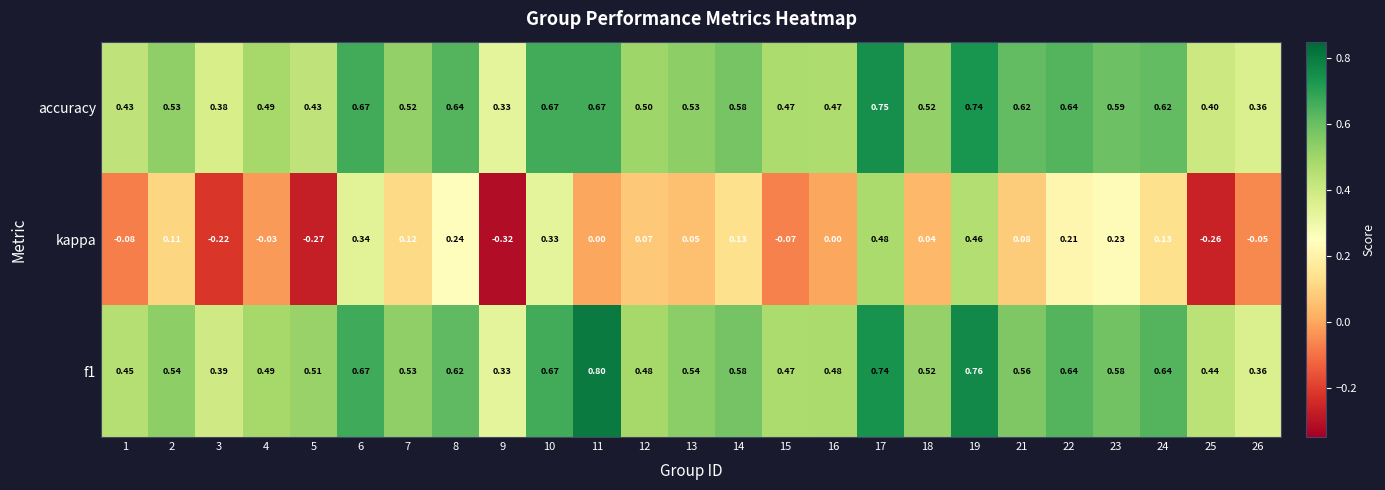

What is the spread (max minus min) of values at 1?

0.5